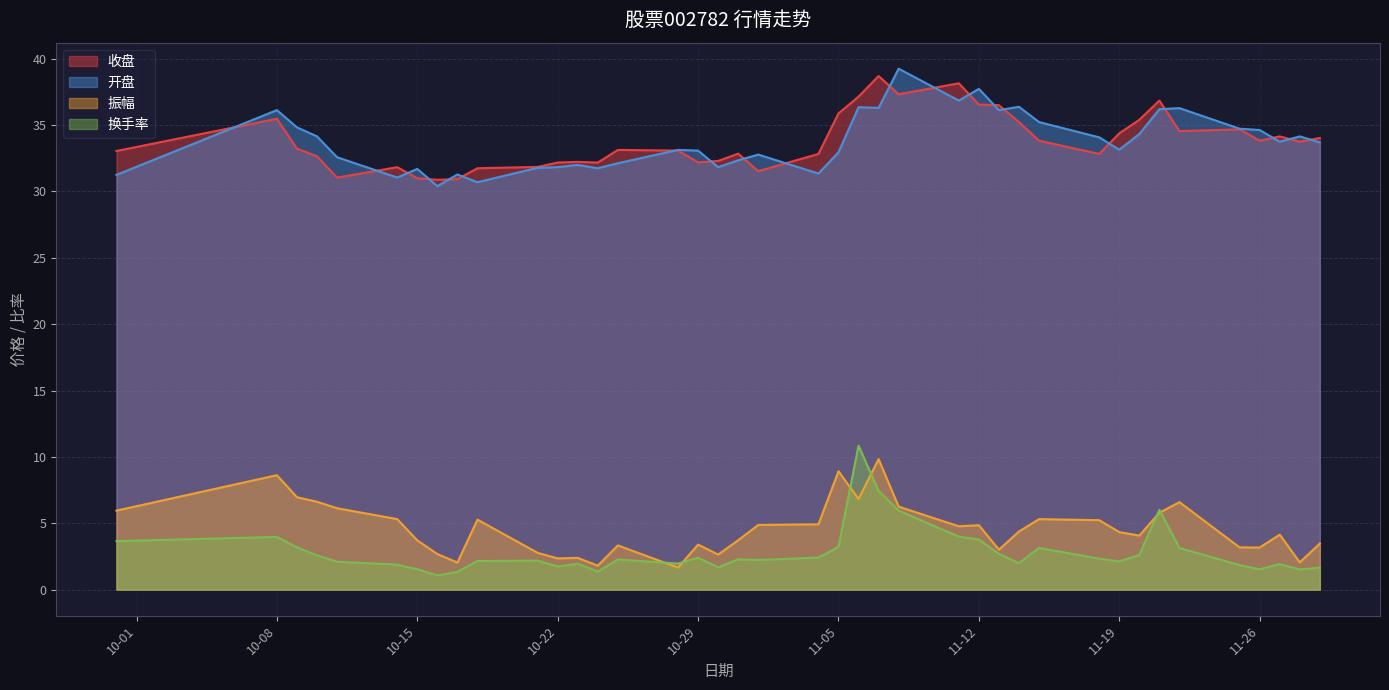

What is the total value across all series at 2024-11-04?

71.5